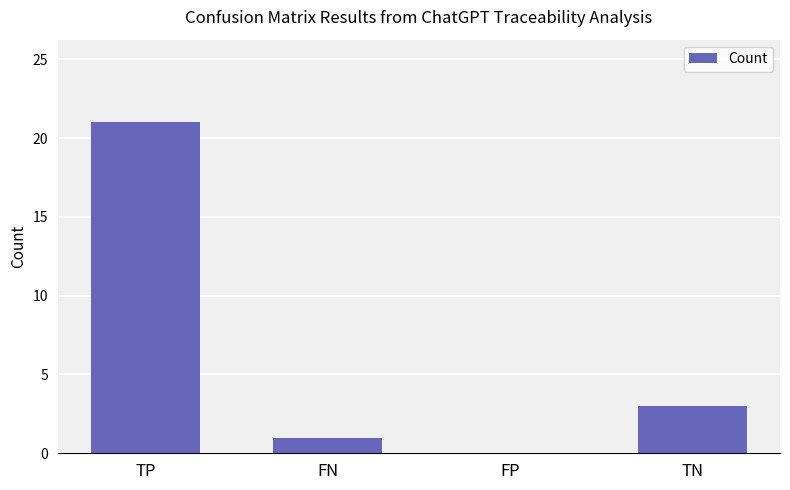

How many series are shown in this chart?

1